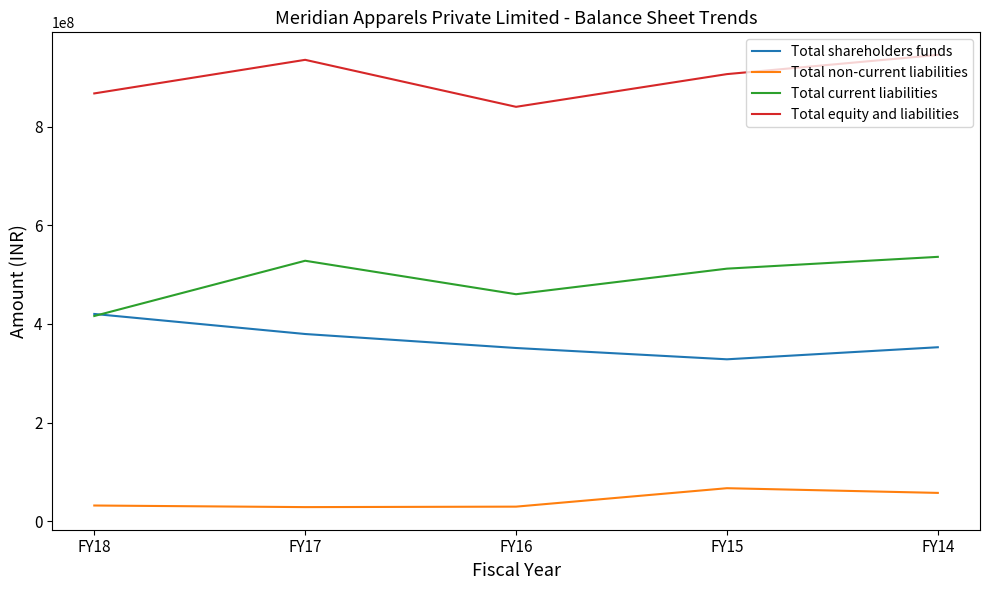

True or false: Total equity and liabilities and Total current liabilities cross at least once.

False